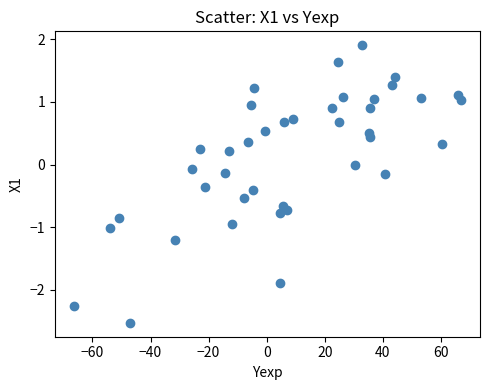

What is the range of Y values (max minus min)?

4.4